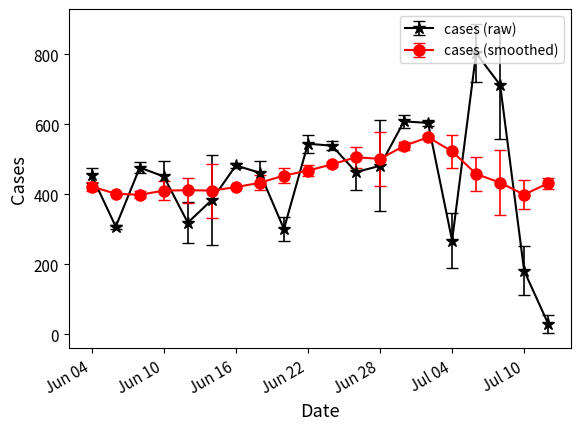

What is the difference between the maximum and minimum values in the cases (raw) series?

773.5